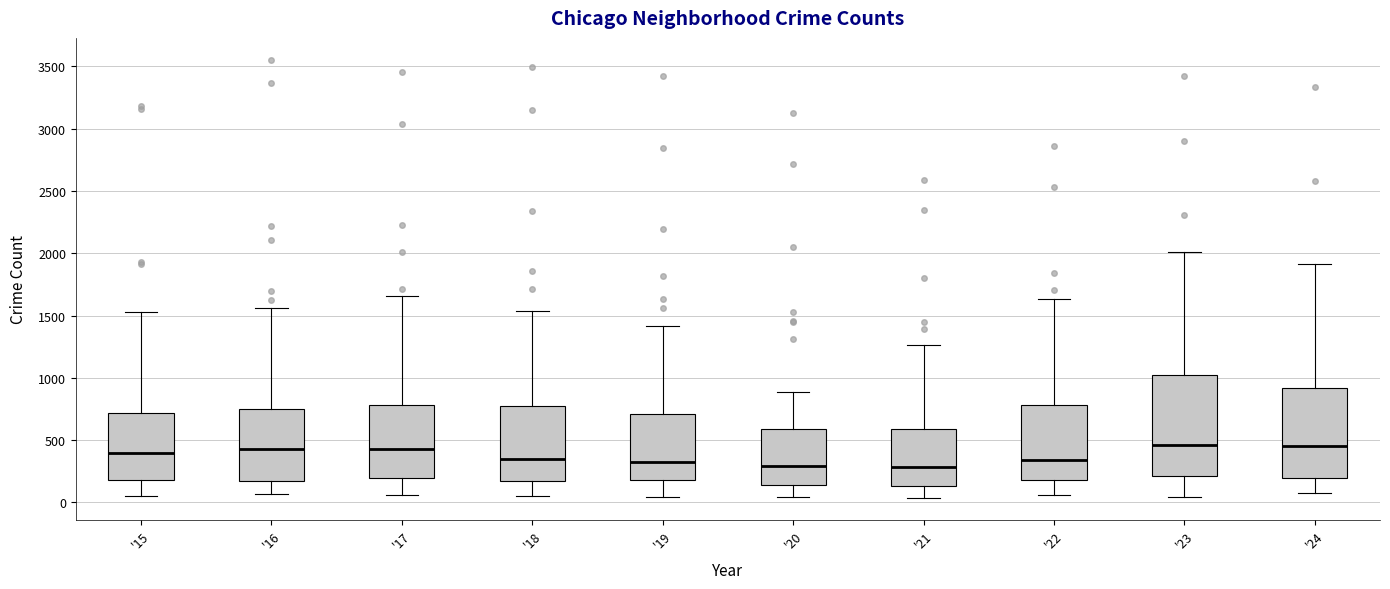

Reading left to right, read every box against the y-axis: the position of its median line, the range the box covers, and the ends of its whiskers. The values are not printed on the chart, so give them approximately, as read against the axis.

'15: median 400, box 200 to 700, whiskers 50 to 1550
'16: median 450, box 150 to 750, whiskers 50 to 1550
'17: median 450, box 200 to 800, whiskers 50 to 1650
'18: median 350, box 200 to 800, whiskers 50 to 1550
'19: median 300, box 200 to 700, whiskers 50 to 1400
'20: median 300, box 150 to 600, whiskers 50 to 900
'21: median 300, box 150 to 600, whiskers 50 to 1250
'22: median 350, box 200 to 800, whiskers 50 to 1650
'23: median 450, box 200 to 1000, whiskers 50 to 2000
'24: median 450, box 200 to 900, whiskers 50 to 1900